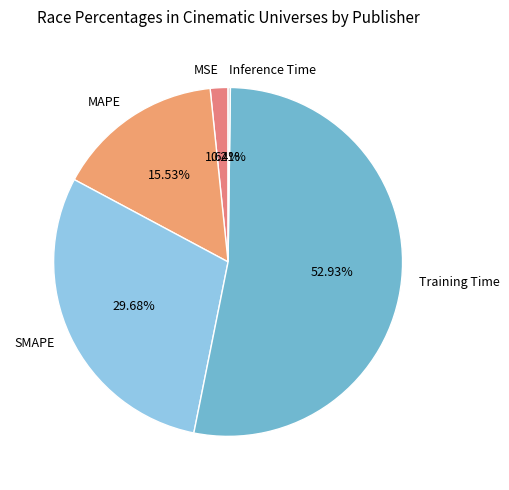

Which slice is the largest?

Training Time